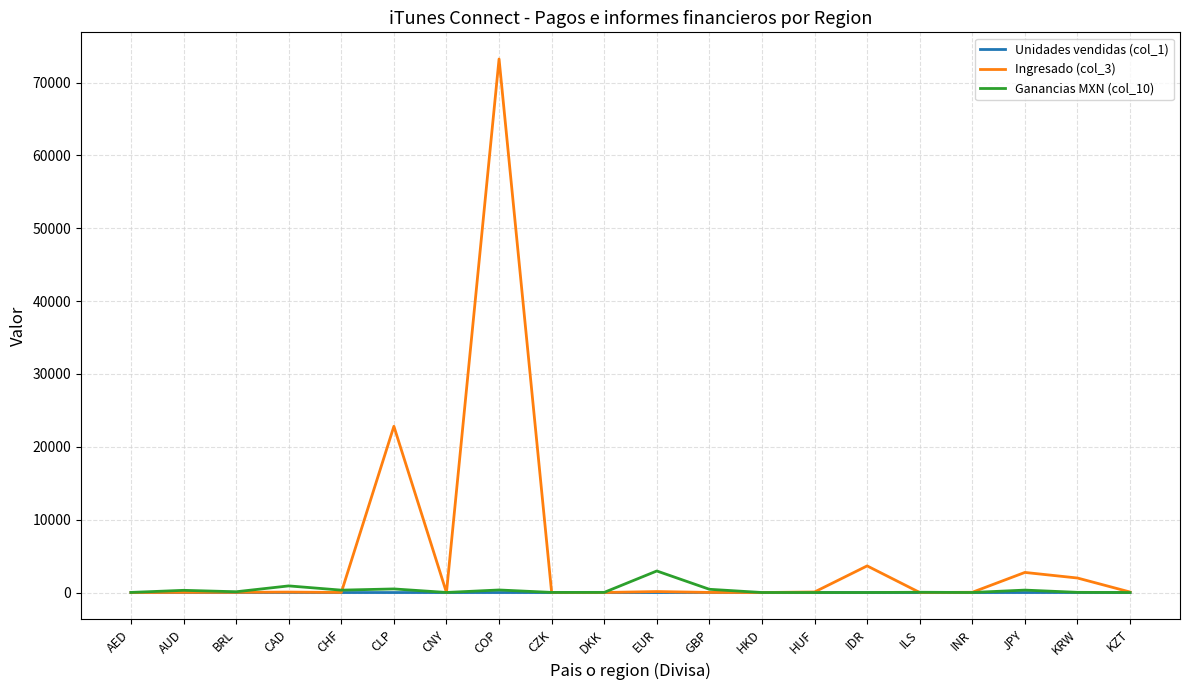

Does the chart have visible grid lines?

Yes